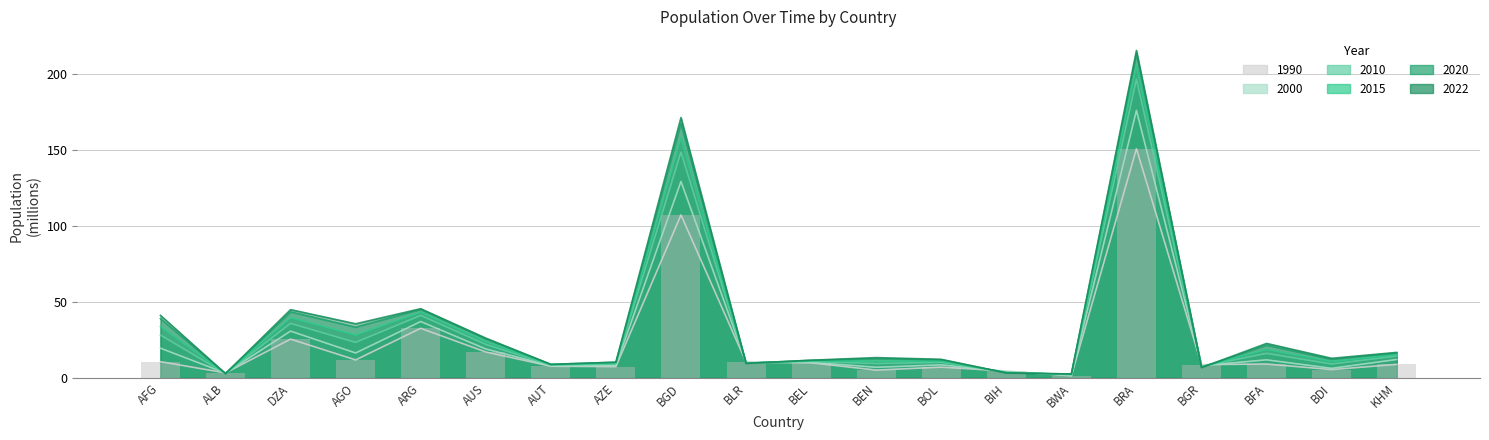

The 2020 Population series shows 9.6 at BLR. True or false?

True